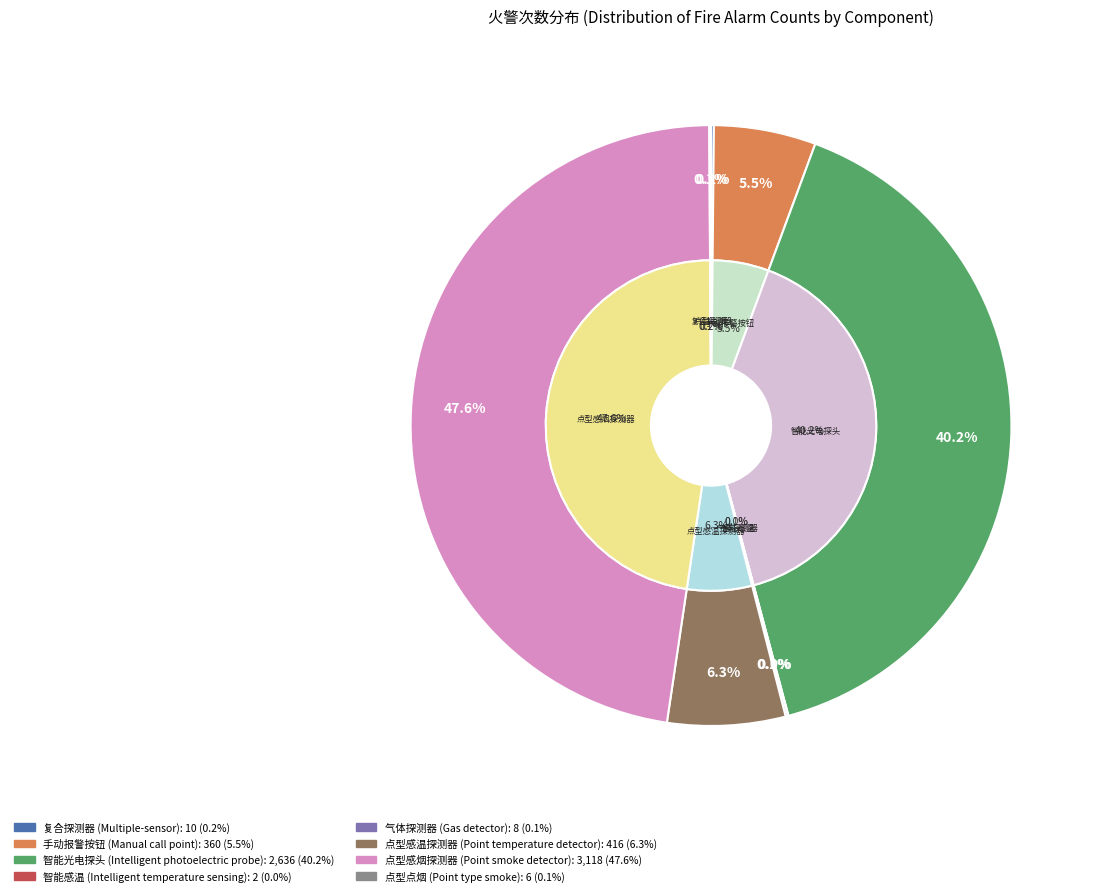

True or false: 智能光电探头 (Intelligent photoelectric probe) accounts for 28% of the total.

False